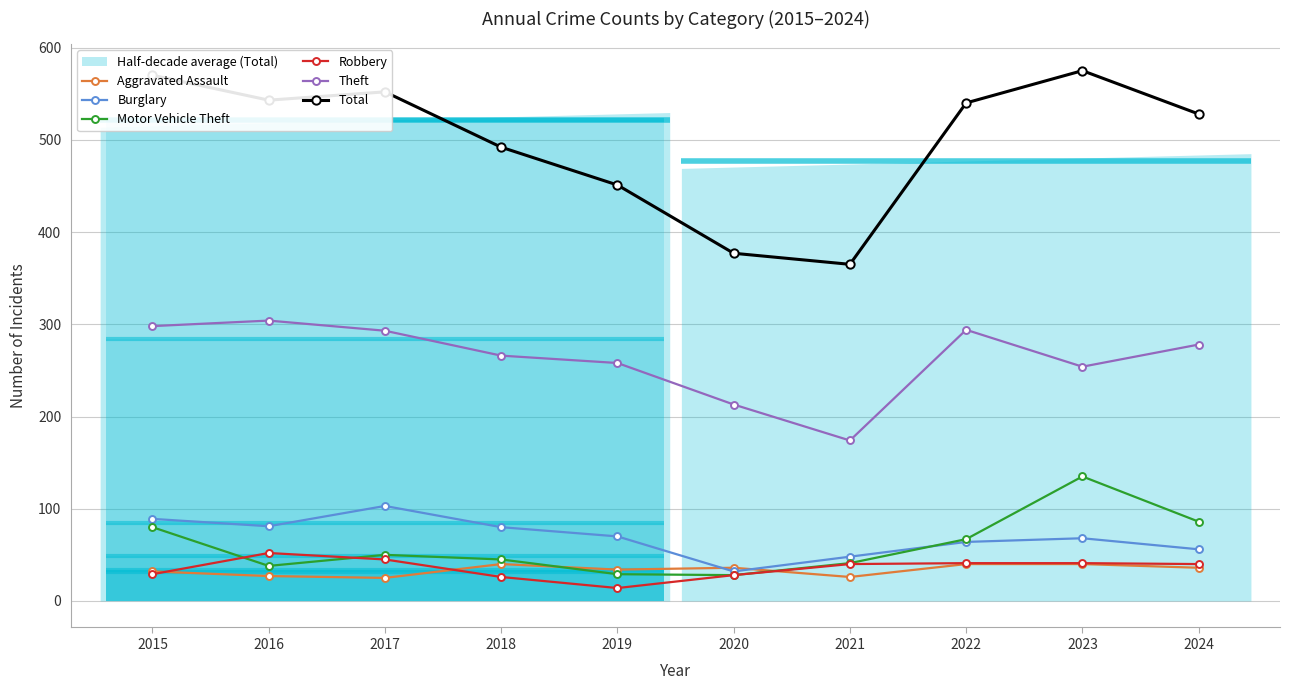

List the series in order of their peak value, lowest first.

Aggravated Assault, Robbery, Burglary, Motor Vehicle Theft, Theft, Total